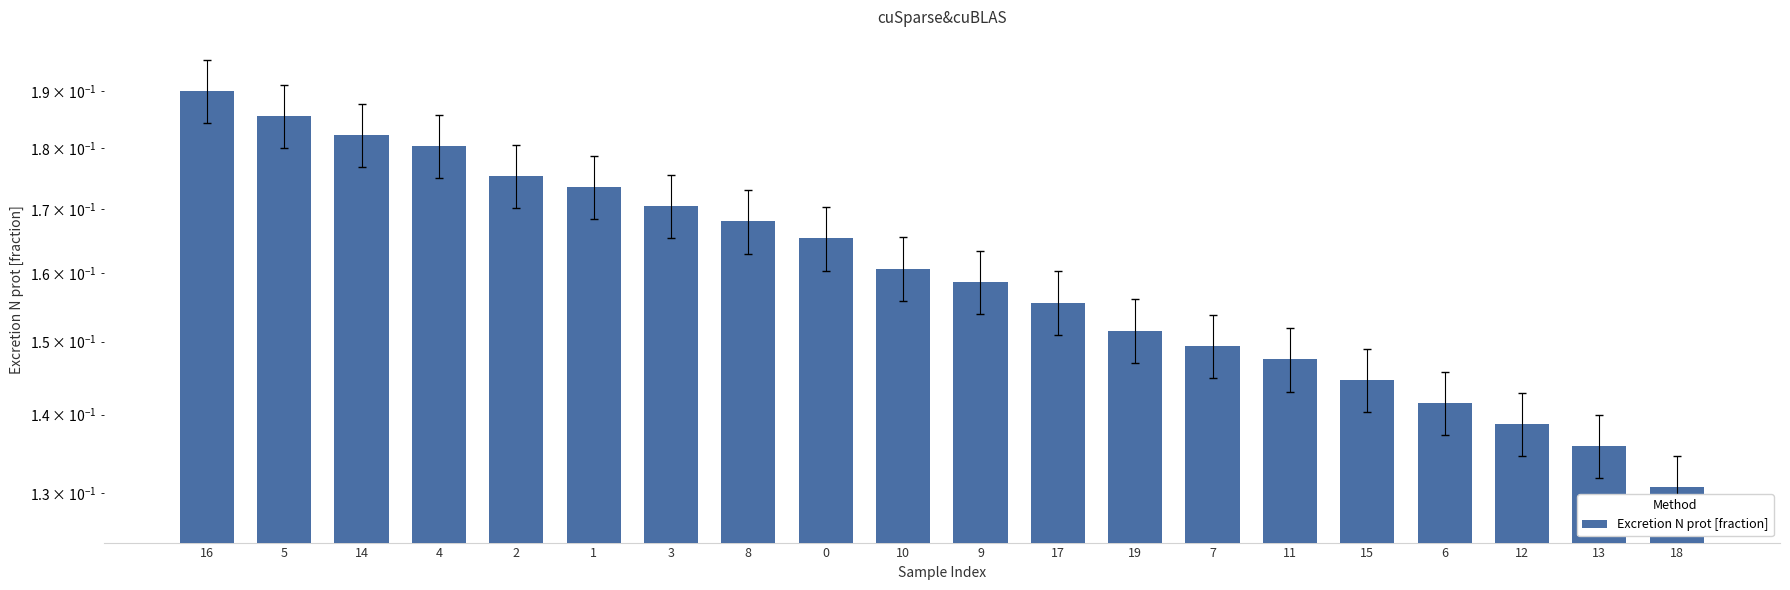

Reading left to right, transcribe all the data shown in this chart.

0.2	0.2	0.2	0.2	0.2	0.2	0.2	0.2	0.2	0.2	0.2	0.2	0.2	0.1	0.1	0.1	0.1	0.1	0.1	0.1